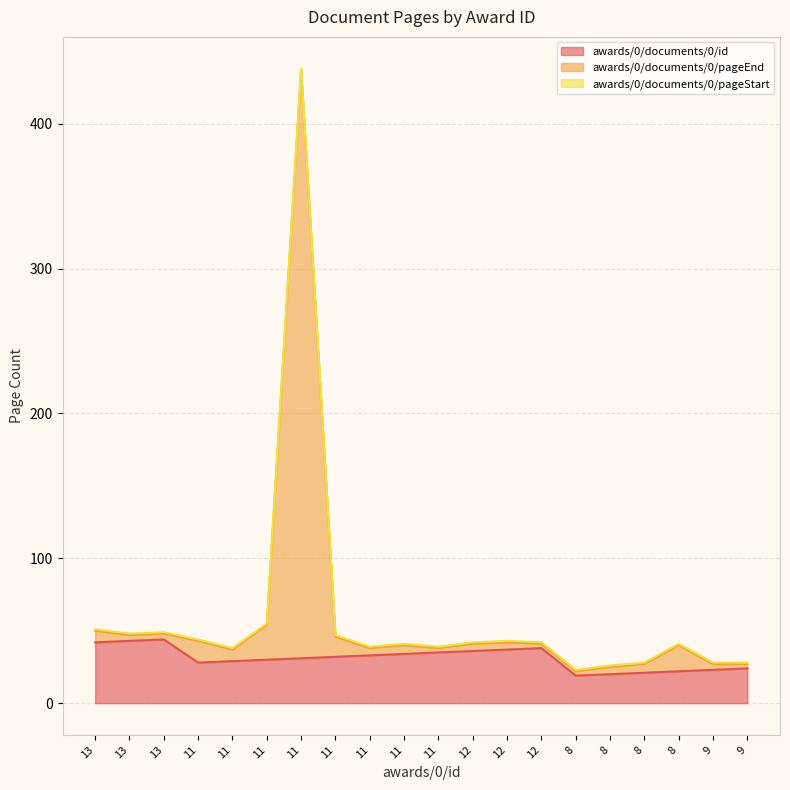

Between 11 and 11, which series saw the biggest shift?

awards/0/documents/0/pageEnd